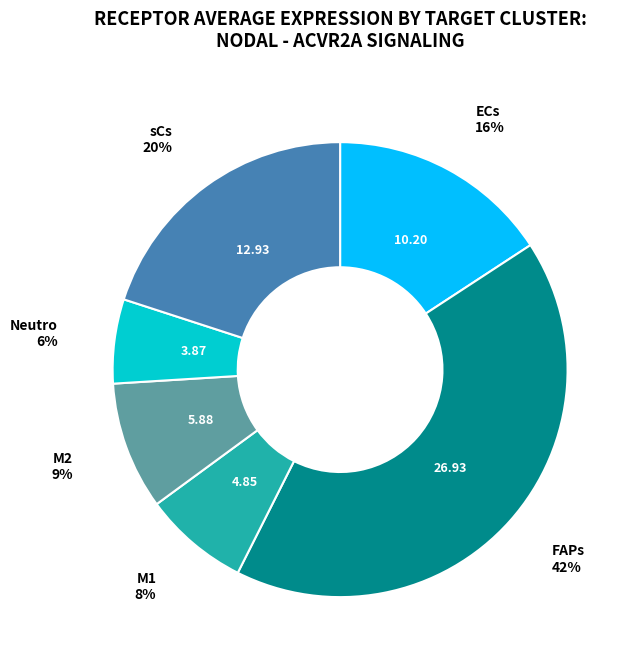

To the nearest percent, what is the average slice percentage?

17%